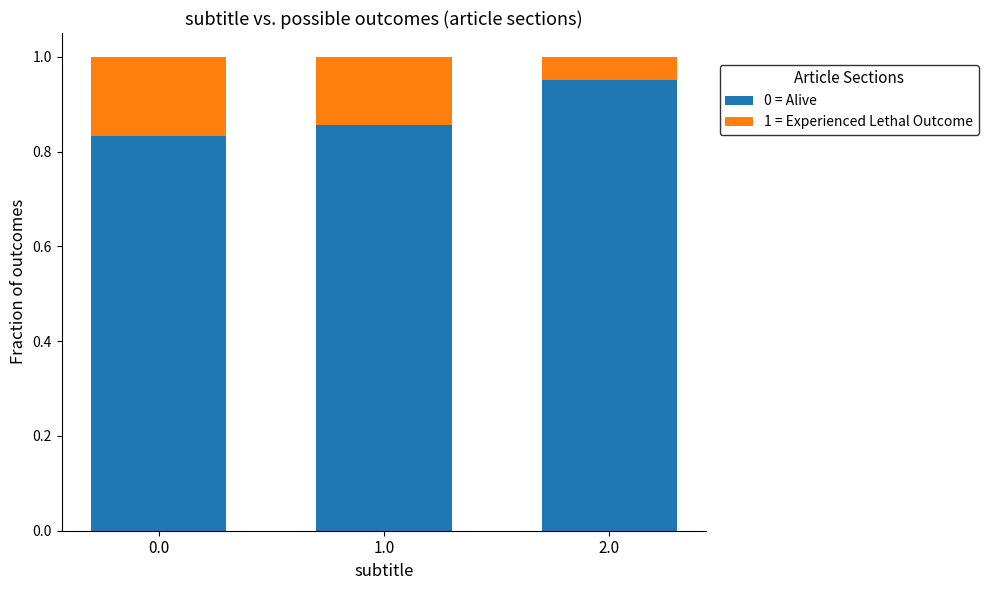

Which category has the highest value in the 0 = Alive series?

2.0